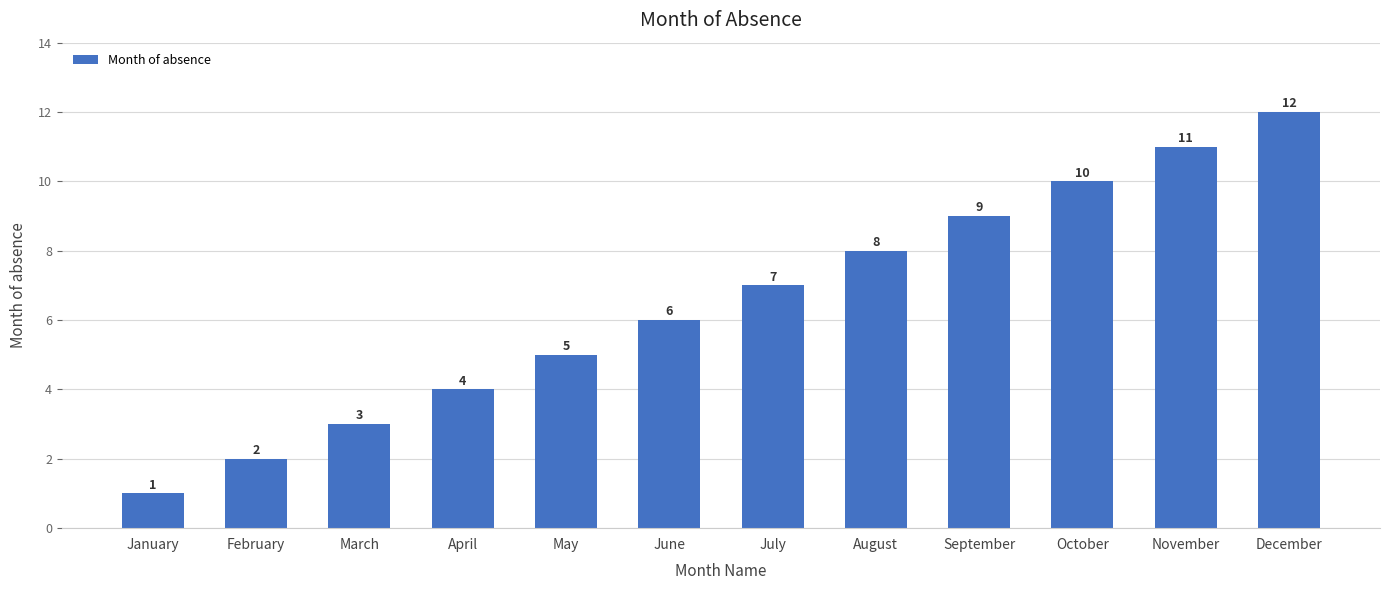

Does the chart contain stacked bars?

No